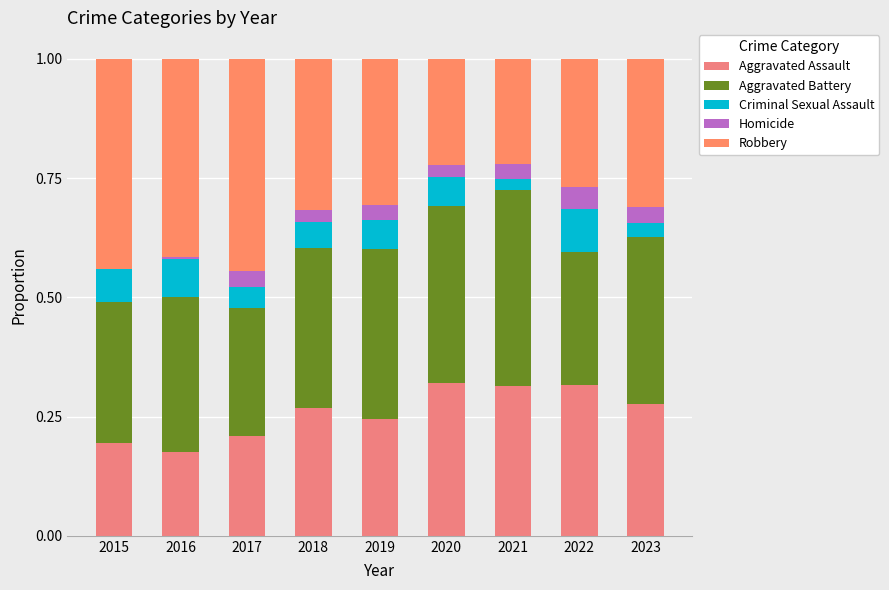

The value of Criminal Sexual Assault at 2015 is 0.1. True or false?

True